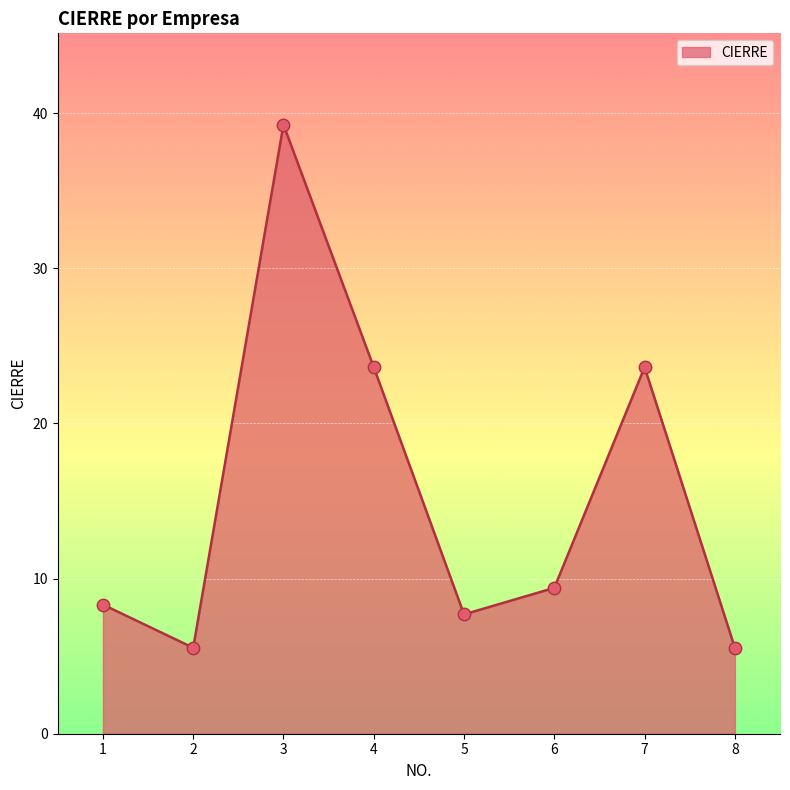

Which has a higher value, 4 or 2?

4